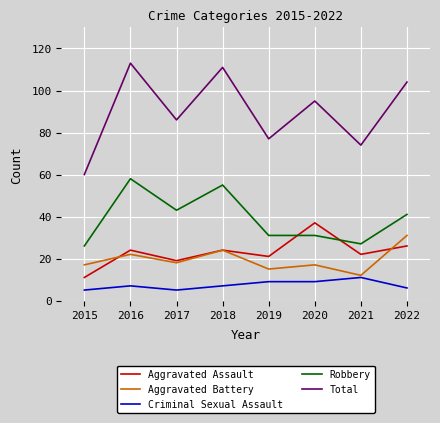

In Total, how many points are higher than both neighbors (excluding endpoints)?

3